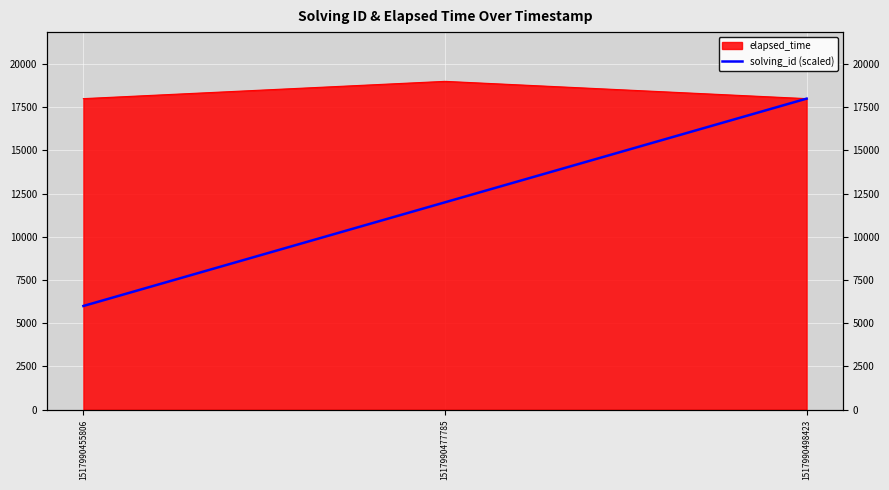

What is the sum of all values?

36000